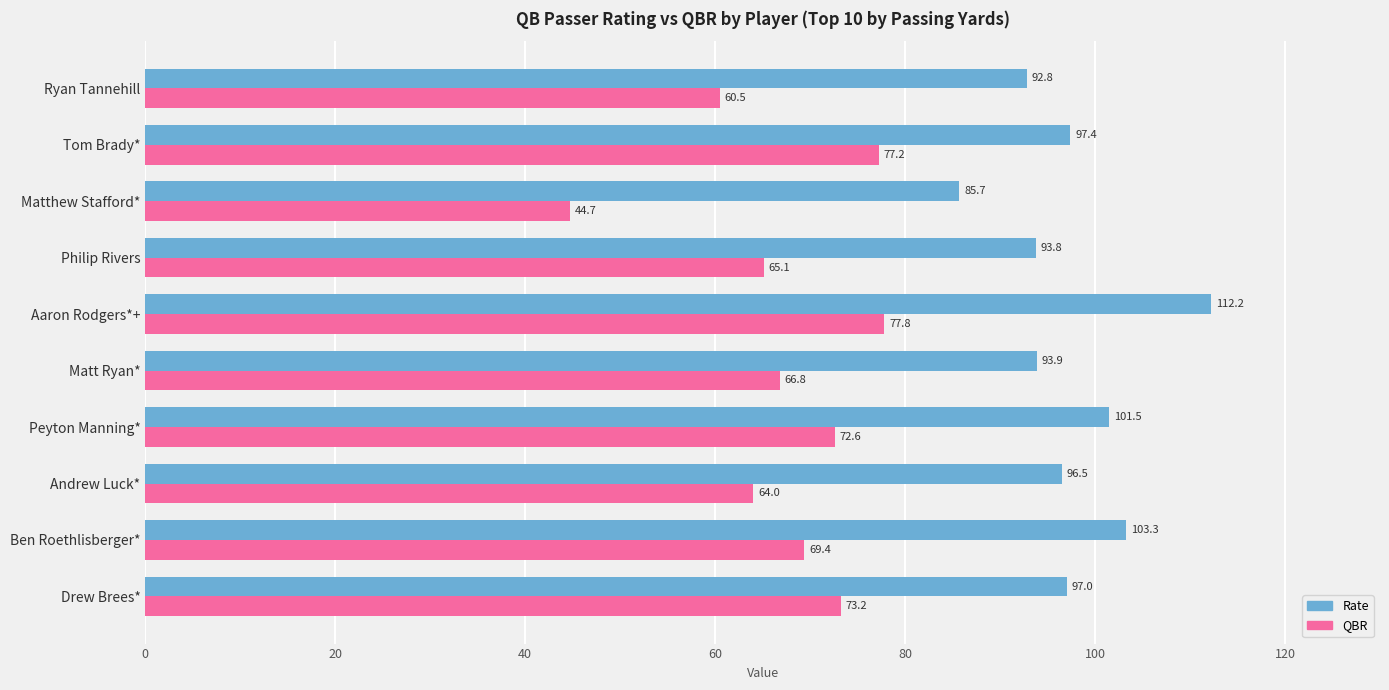

Which series has the widest spread of values?

QBR